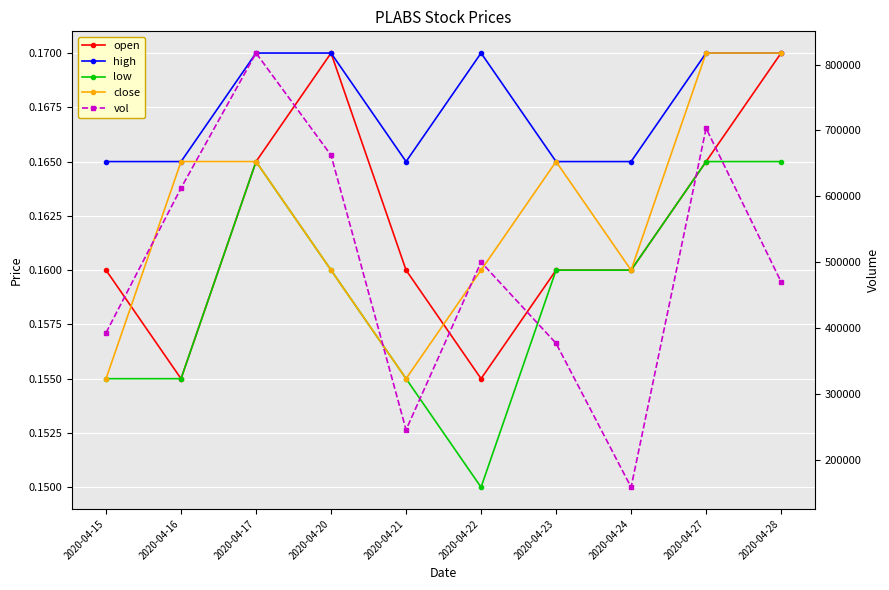

What is the lowest value of the open series?

0.2